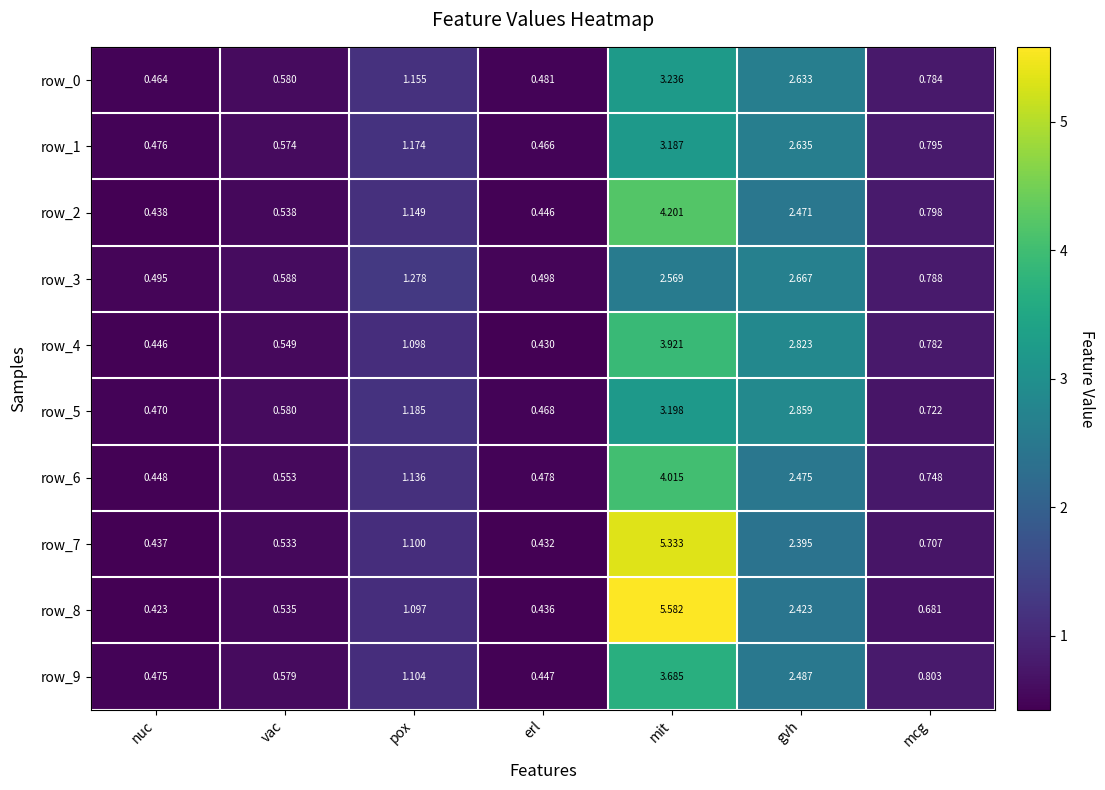

Is it true that row_6 equals 1.1 at pox?

True